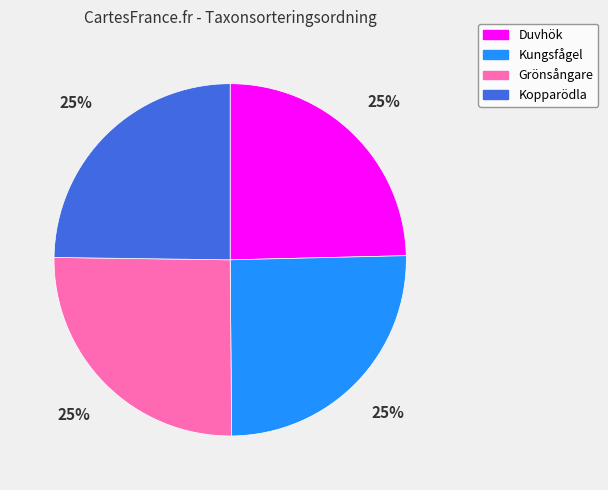

Count the number of slices in the pie.

4